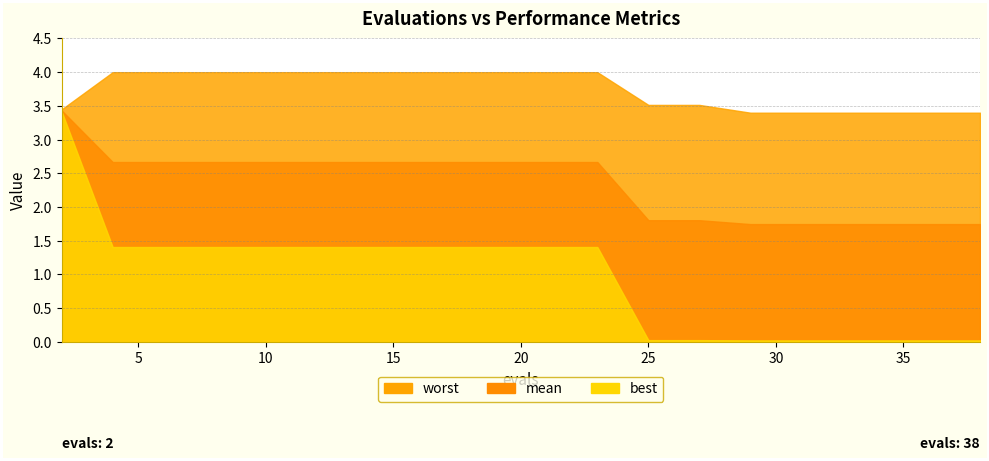

How many lines are shown in the chart?

3